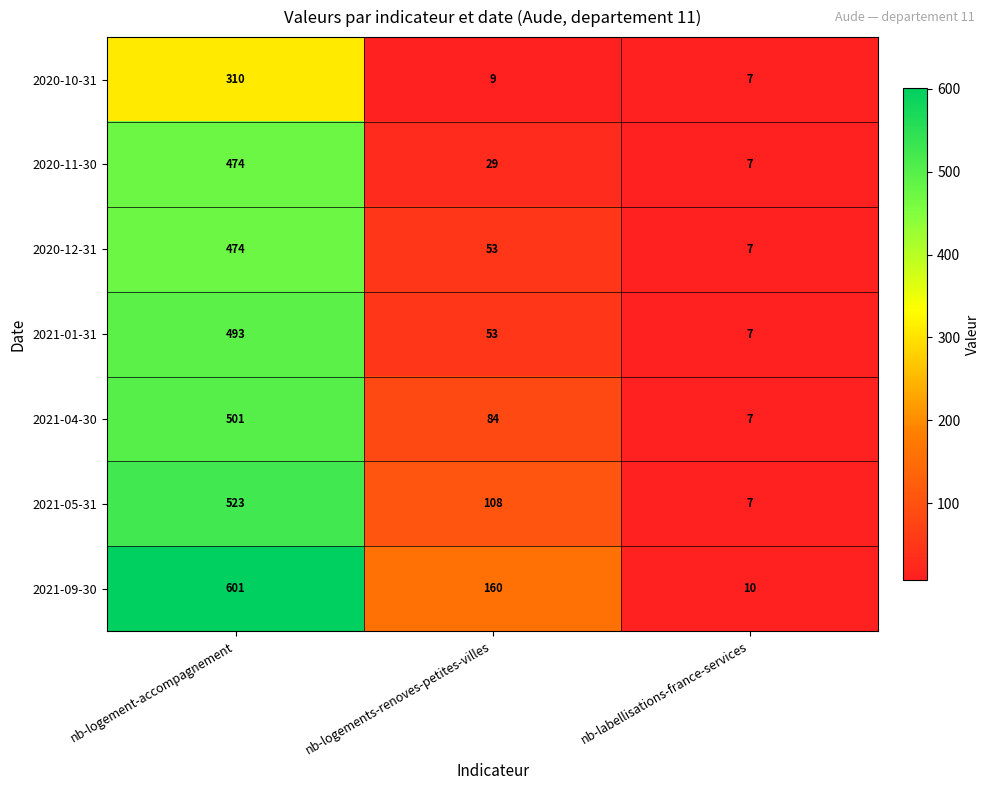

What is the difference between the highest and lowest values at nb-labellisations-france-services?

3